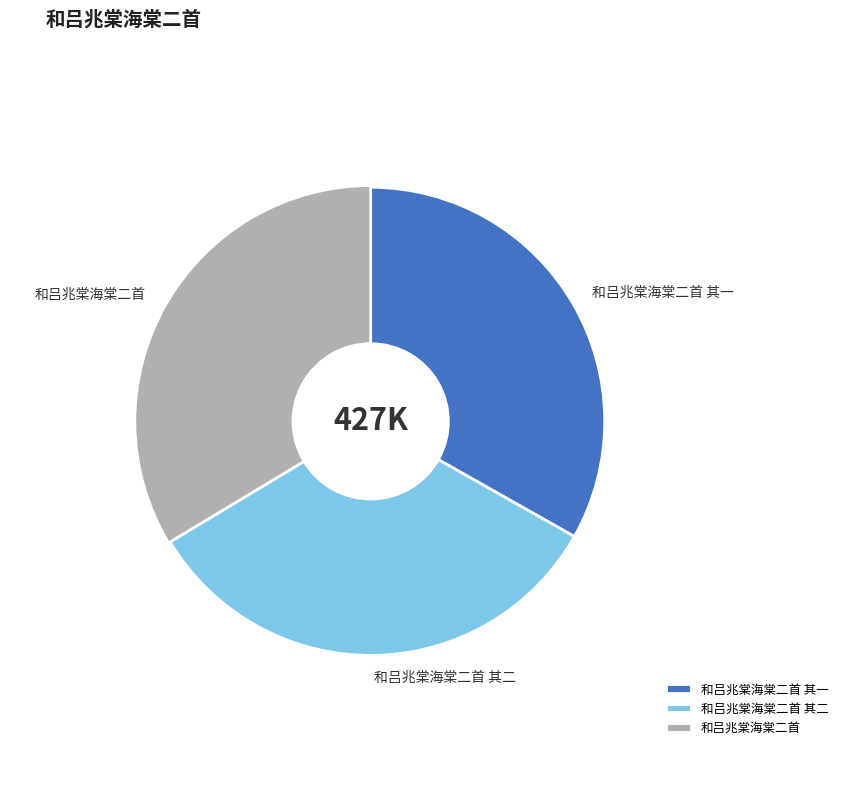

True or false: 和吕兆棠海棠二首 其一 accounts for 46% of the total.

False